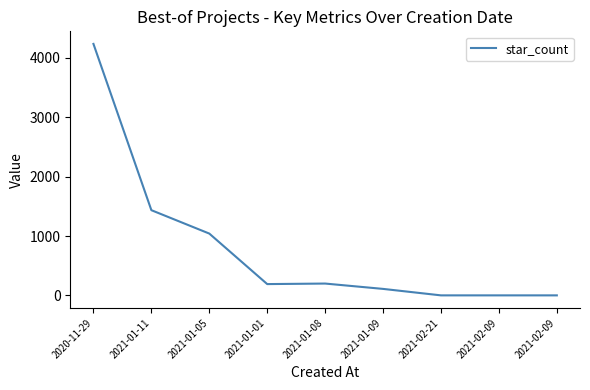

At which label does the data first exceed 190?

2020-11-29